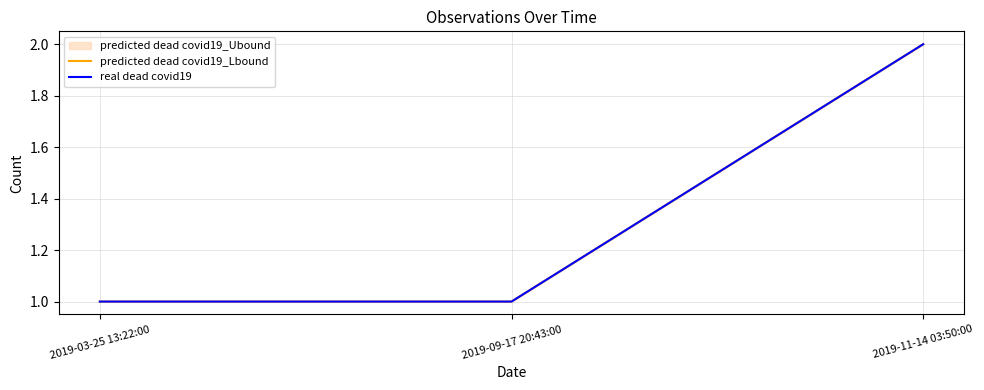

What is the lowest value of the predicted dead covid19_Lbound series?

1